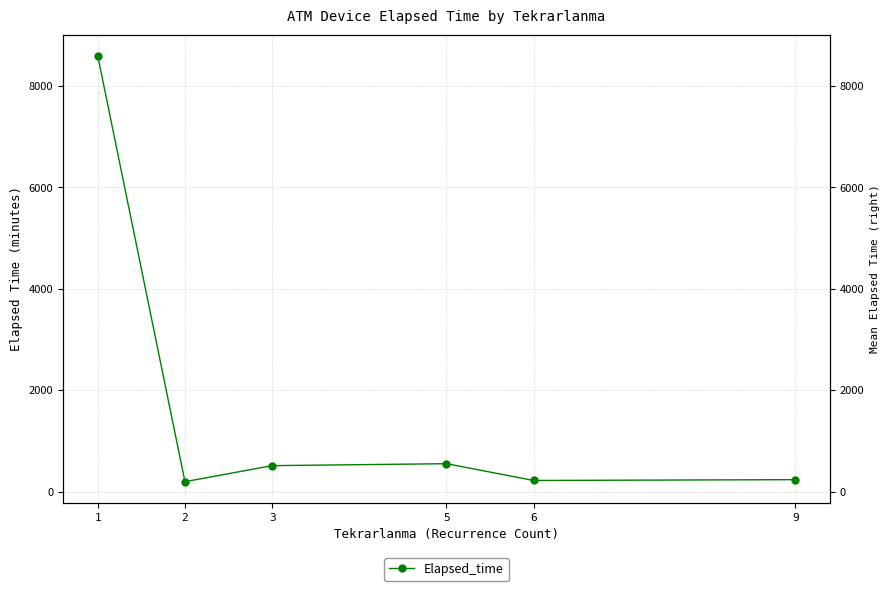

What is the minimum value shown in the chart?

194.9